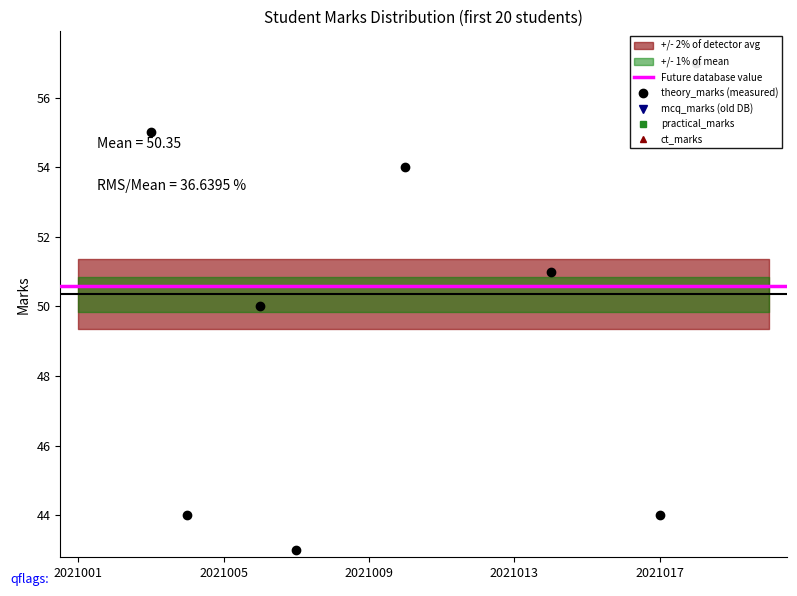

Is the value of theory_marks at 2021020 greater than the value of practical_marks at 2021001?

Yes